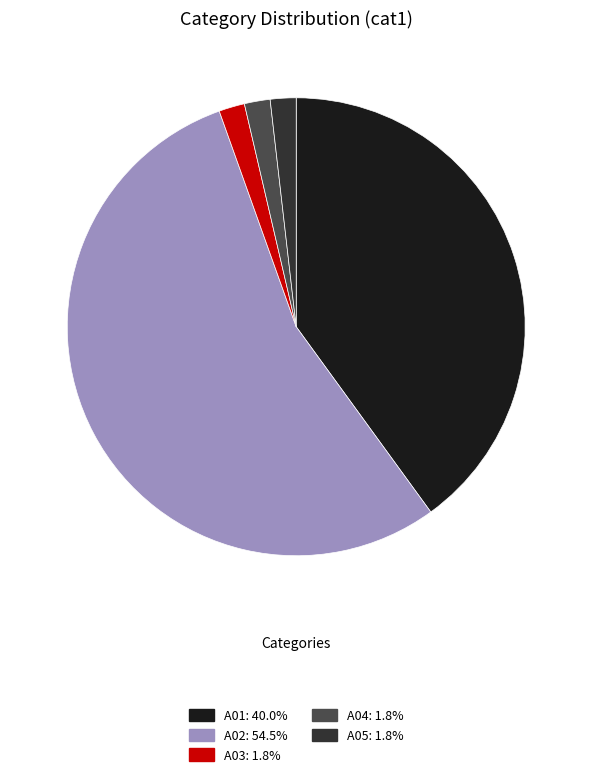

How many slices are in this pie chart?

5